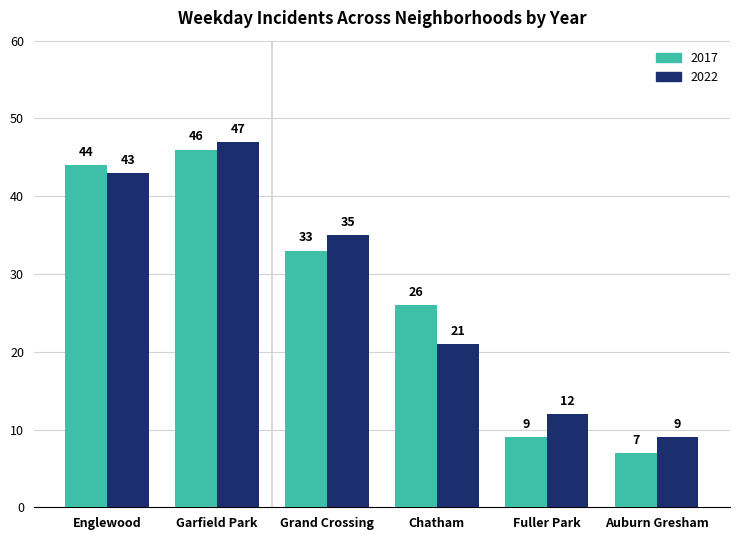

True or false: 2017 has a value of 10 at Chatham.

False